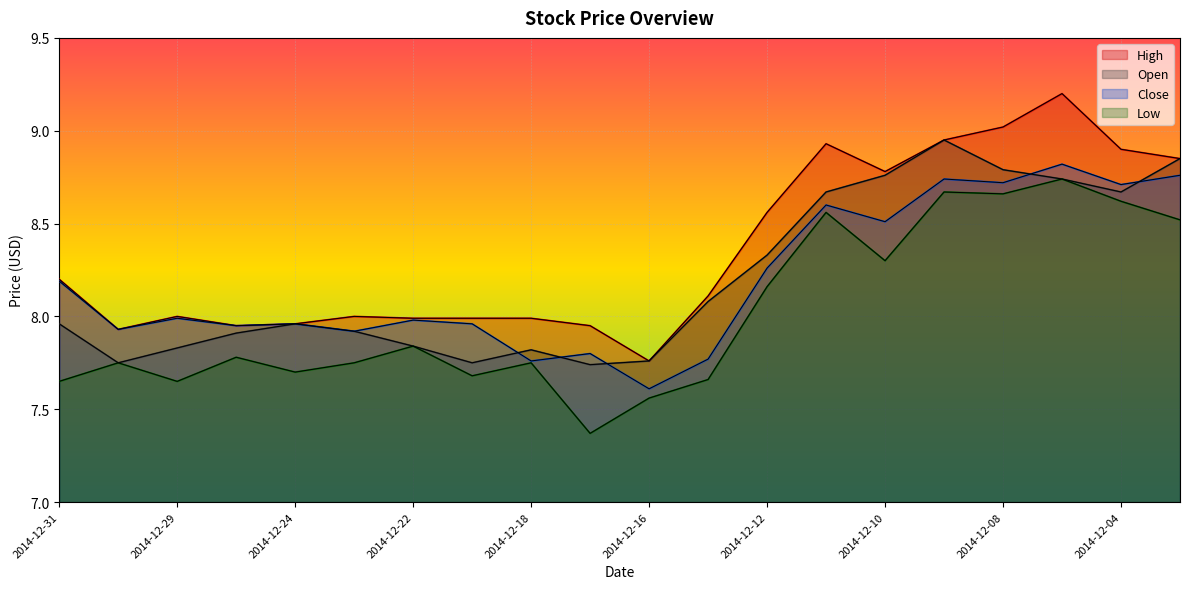

Reading right to left, list all the values displayed in this chart.

High: 8.8	8.9	9.2	9.0	8.9	8.8	8.9	8.6	8.1	7.8	8.0	8.0	8.0	8.0	8.0	8.0	8.0	8.0	7.9	8.2
Open: 8.8	8.7	8.7	8.8	8.9	8.8	8.7	8.3	8.1	7.8	7.7	7.8	7.8	7.8	7.9	8.0	7.9	7.8	7.8	8.0
Close: 8.8	8.7	8.8	8.7	8.7	8.5	8.6	8.3	7.8	7.6	7.8	7.8	8.0	8.0	7.9	8.0	8.0	8.0	7.9	8.2
Low: 8.5	8.6	8.7	8.7	8.7	8.3	8.6	8.2	7.7	7.6	7.4	7.8	7.7	7.8	7.8	7.7	7.8	7.7	7.8	7.7